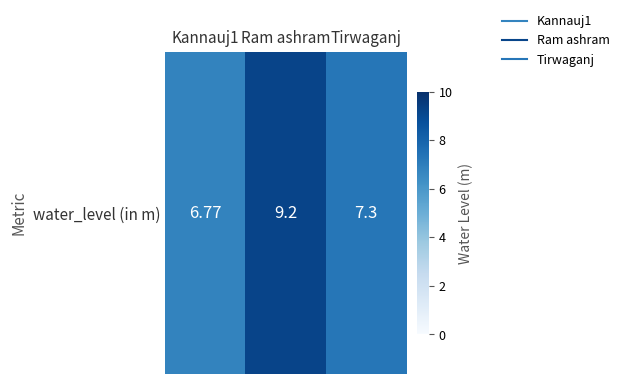

How many values are below 7?

1